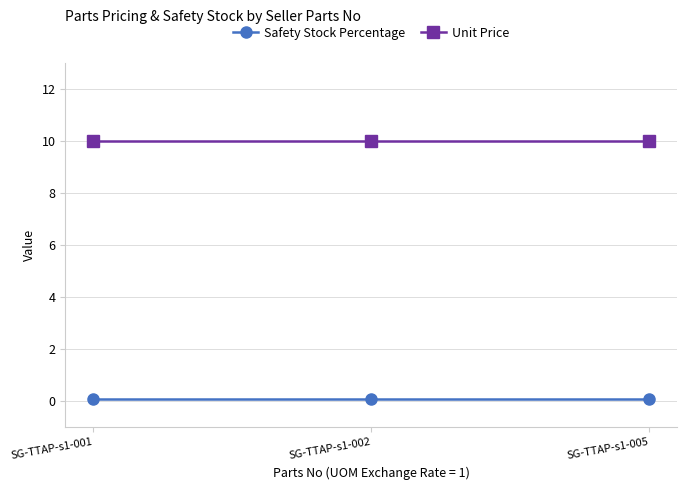

The Safety Stock Percentage series shows 0.1 at SG-TTAP-s1-002. True or false?

True